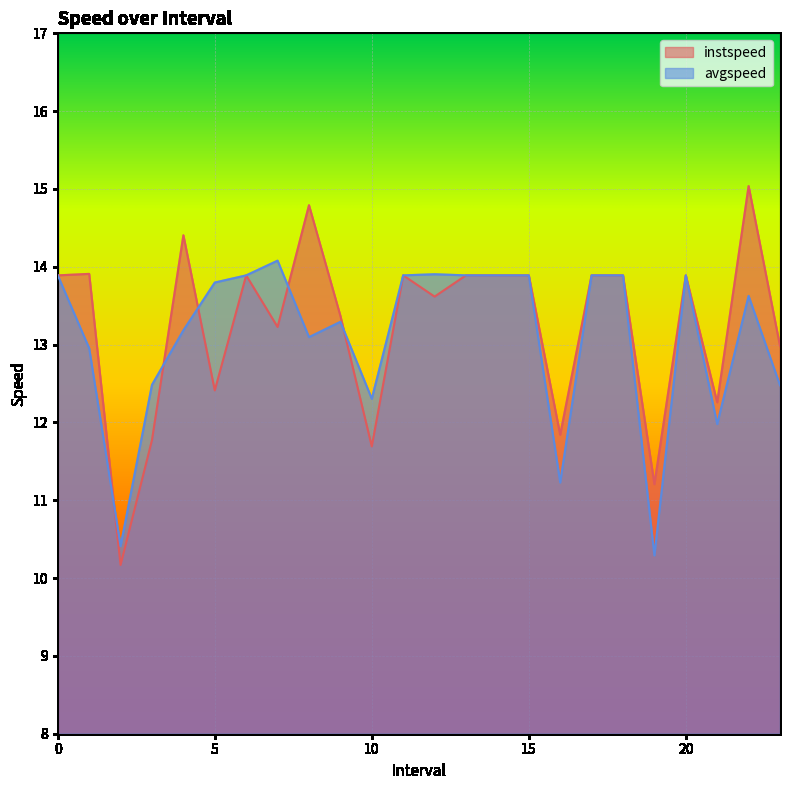

True or false: instspeed and avgspeed intersect in this chart.

True